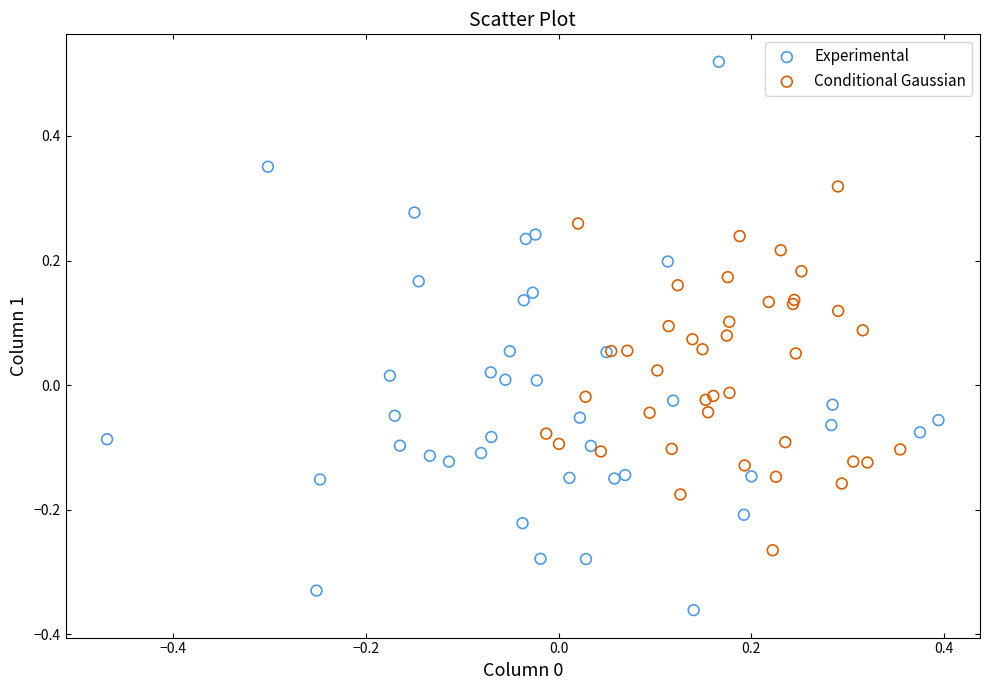

Which series reaches the maximum Y coordinate?

Experimental